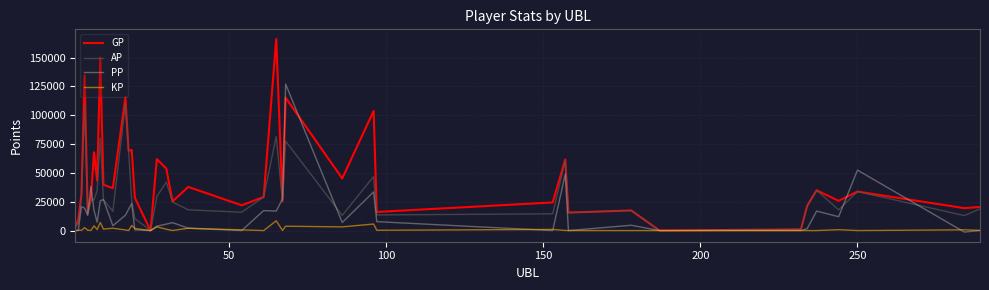

What is the greatest value displayed?

166191.0